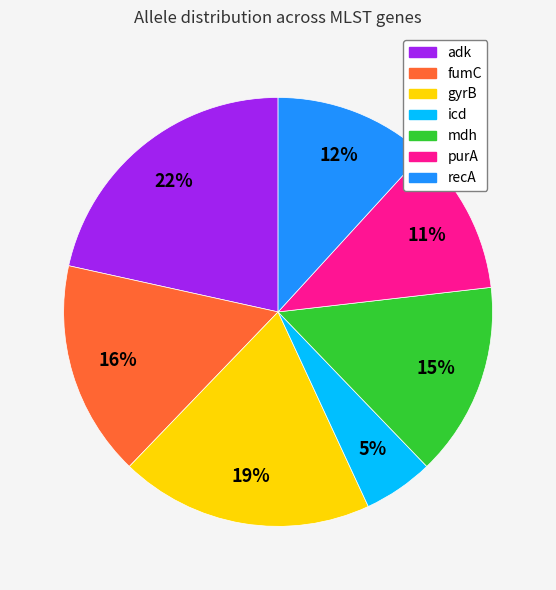

True or false: fumC accounts for 27% of the total.

False